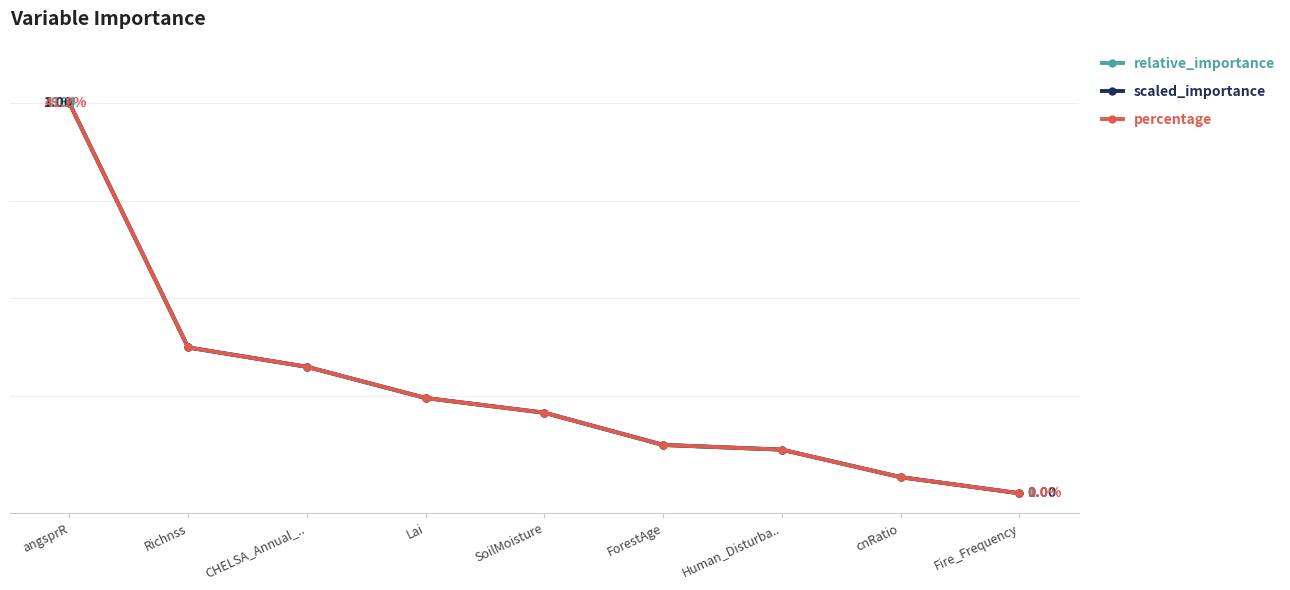

Reading left to right, what are all the values shown in this chart?

relative_importance: angsprR=1.0	Richnss=0.4	CHELSA_Annual_..=0.3	Lai=0.2	SoilMoisture=0.2	ForestAge=0.1	Human_Disturba..=0.1	cnRatio=0.0	Fire_Frequency=0.0
scaled_importance: angsprR=1.0	Richnss=0.4	CHELSA_Annual_..=0.3	Lai=0.2	SoilMoisture=0.2	ForestAge=0.1	Human_Disturba..=0.1	cnRatio=0.0	Fire_Frequency=0.0
percentage: angsprR=1.0	Richnss=0.4	CHELSA_Annual_..=0.3	Lai=0.2	SoilMoisture=0.2	ForestAge=0.1	Human_Disturba..=0.1	cnRatio=0.0	Fire_Frequency=0.0